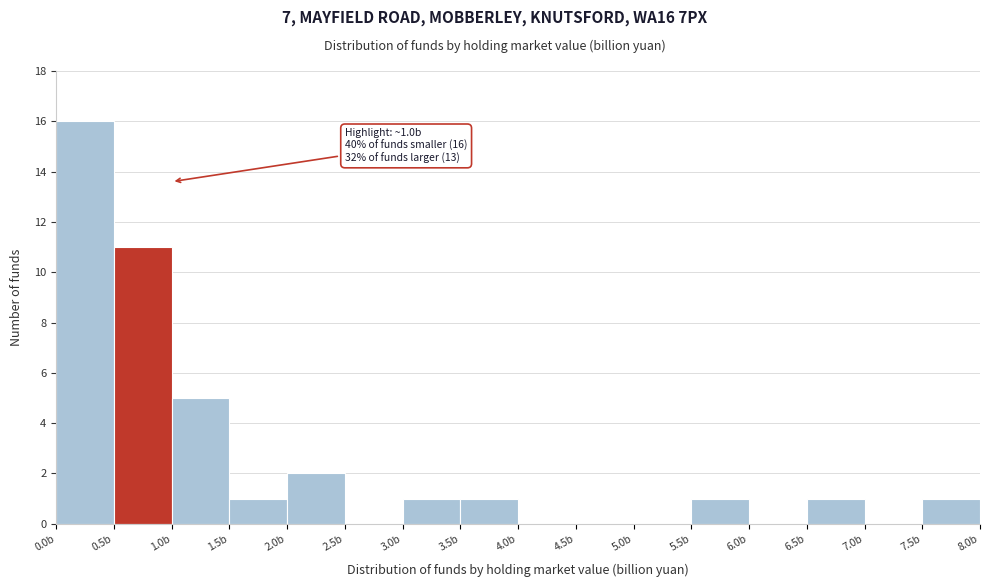

Over which range of the x-axis is the bar tallest?

0.0 to 0.5